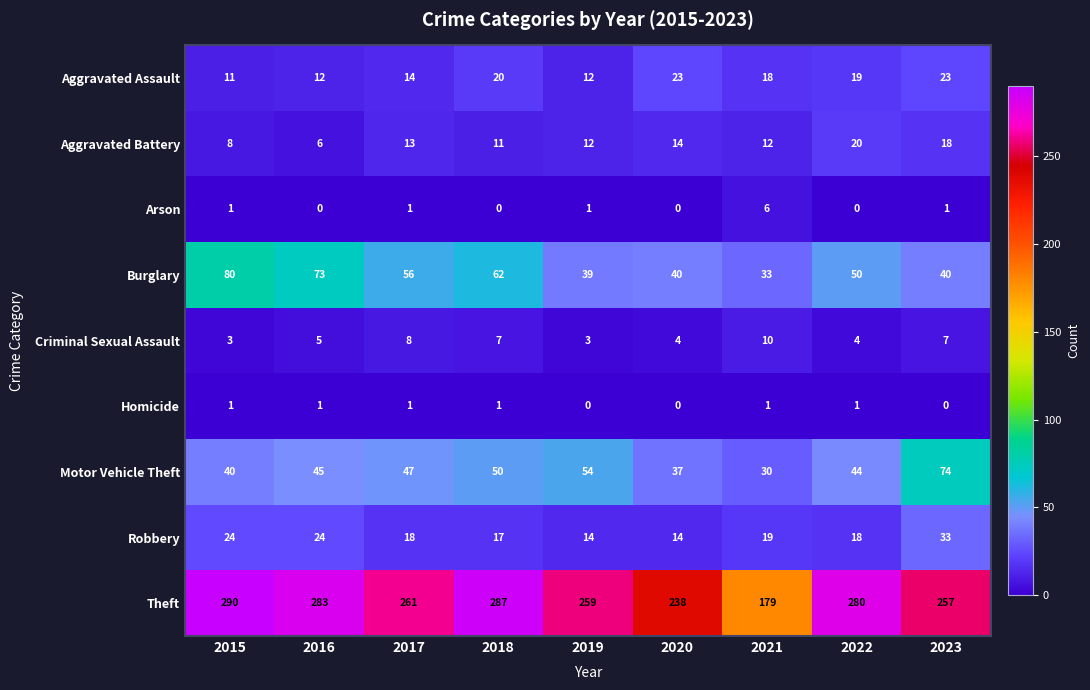

Where does the Aggravated Battery series first go above 12?

2017